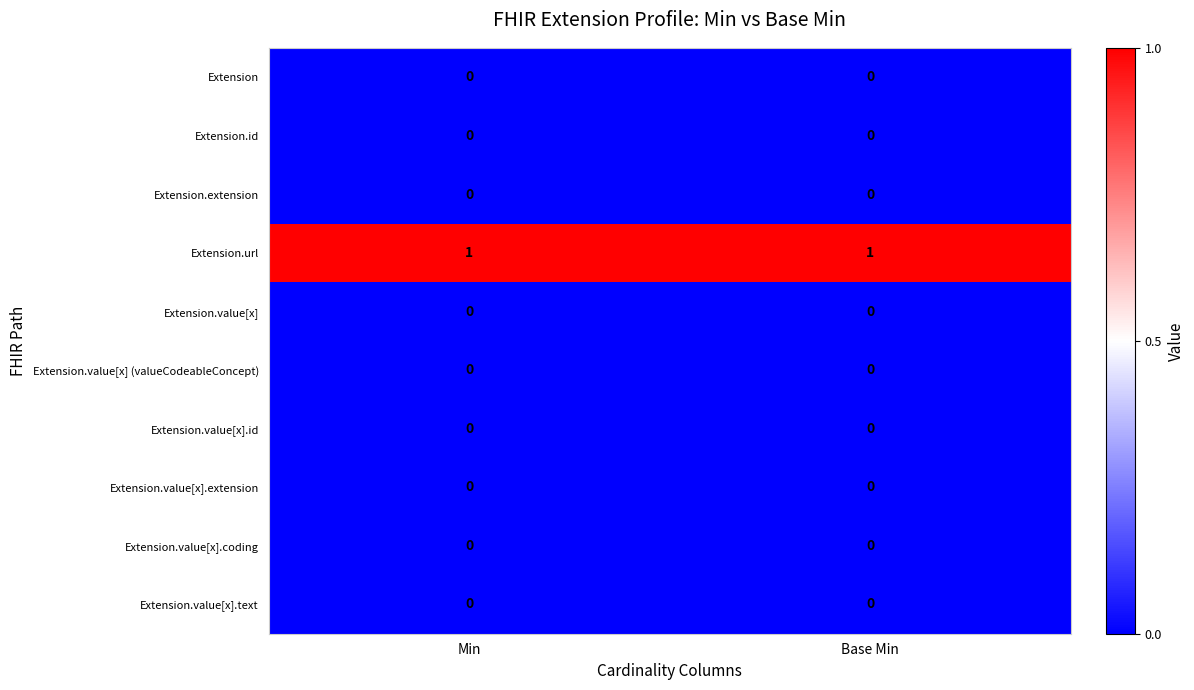

Reading left to right, extract all data points from this chart.

Extension: Min=0	Base Min=0
Extension.id: Min=0	Base Min=0
Extension.extension: Min=0	Base Min=0
Extension.url: Min=1	Base Min=1
Extension.value[x]: Min=0	Base Min=0
Extension.value[x] (valueCodeableConcept): Min=0	Base Min=0
Extension.value[x].id: Min=0	Base Min=0
Extension.value[x].extension: Min=0	Base Min=0
Extension.value[x].coding: Min=0	Base Min=0
Extension.value[x].text: Min=0	Base Min=0